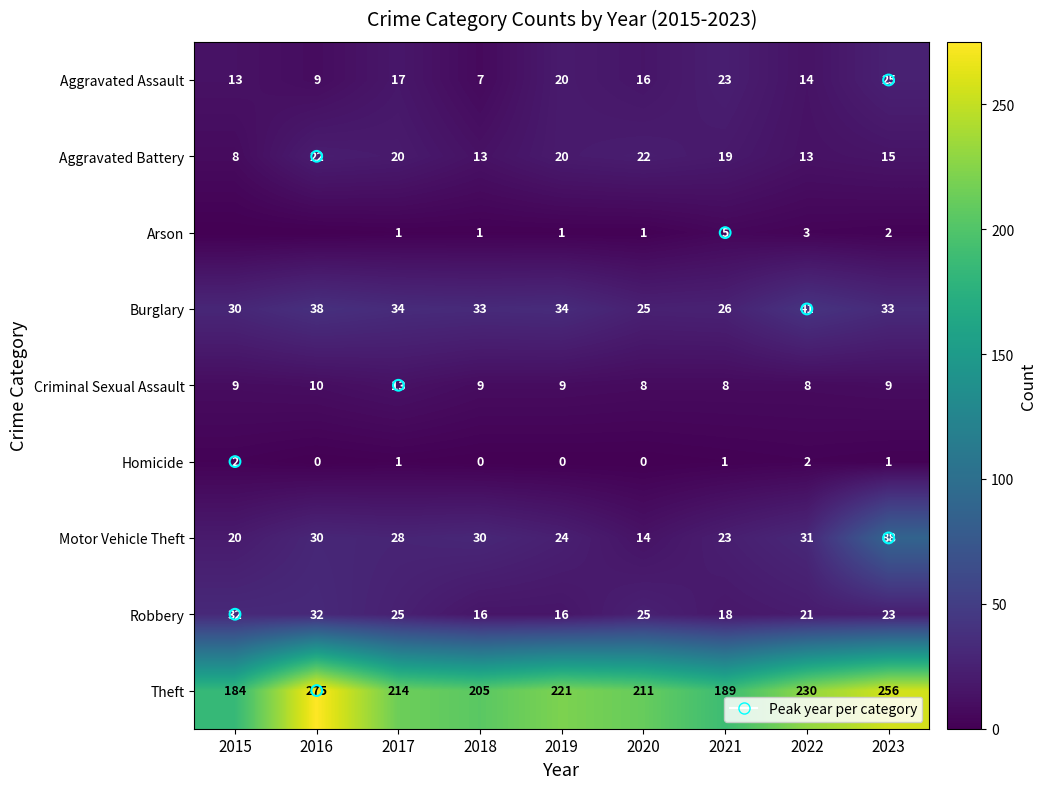

Read the Motor Vehicle Theft value at 2017.

28